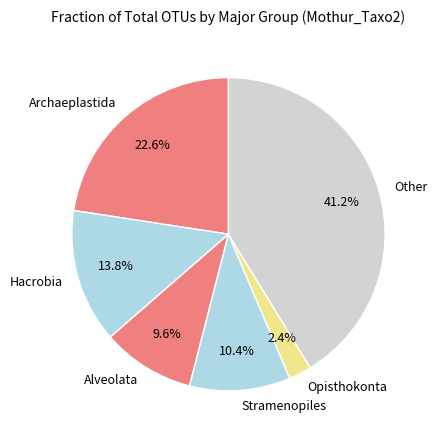

Is there a majority slice in this chart?

No